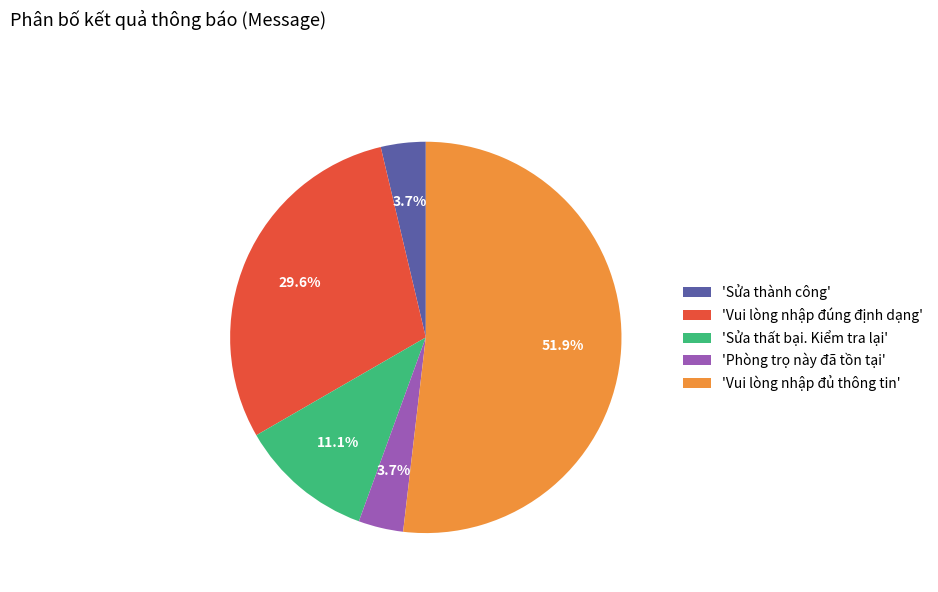

Which category has the biggest portion of the pie?

'Vui lòng nhập đủ thông tin'